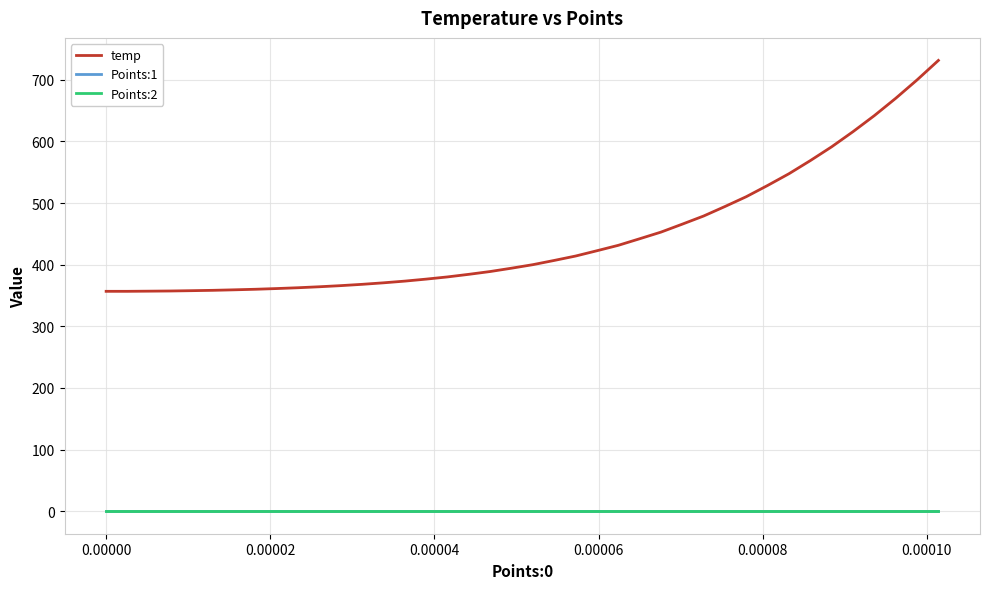

True or false: temp and Points:2 intersect in this chart.

False